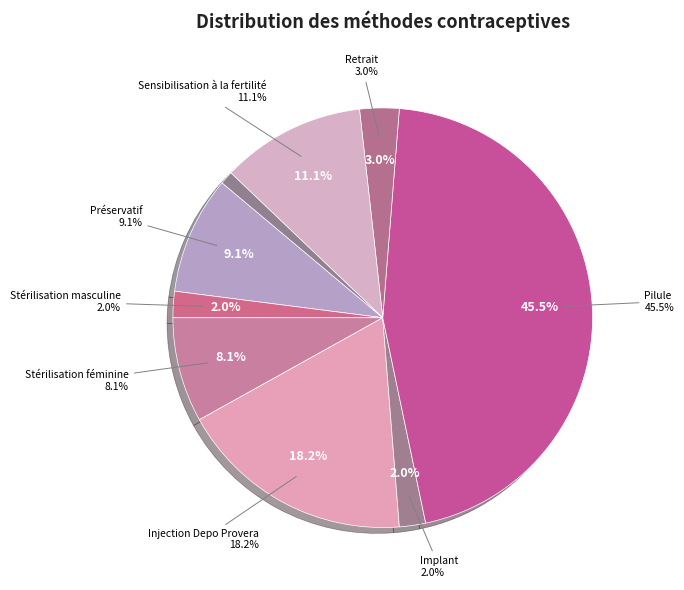

How many slices are in this pie chart?

9